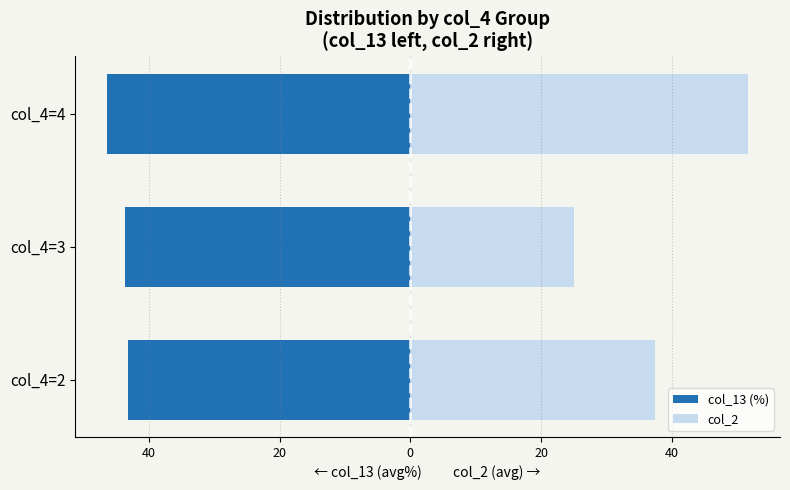

Which series has the widest spread of values?

col_2